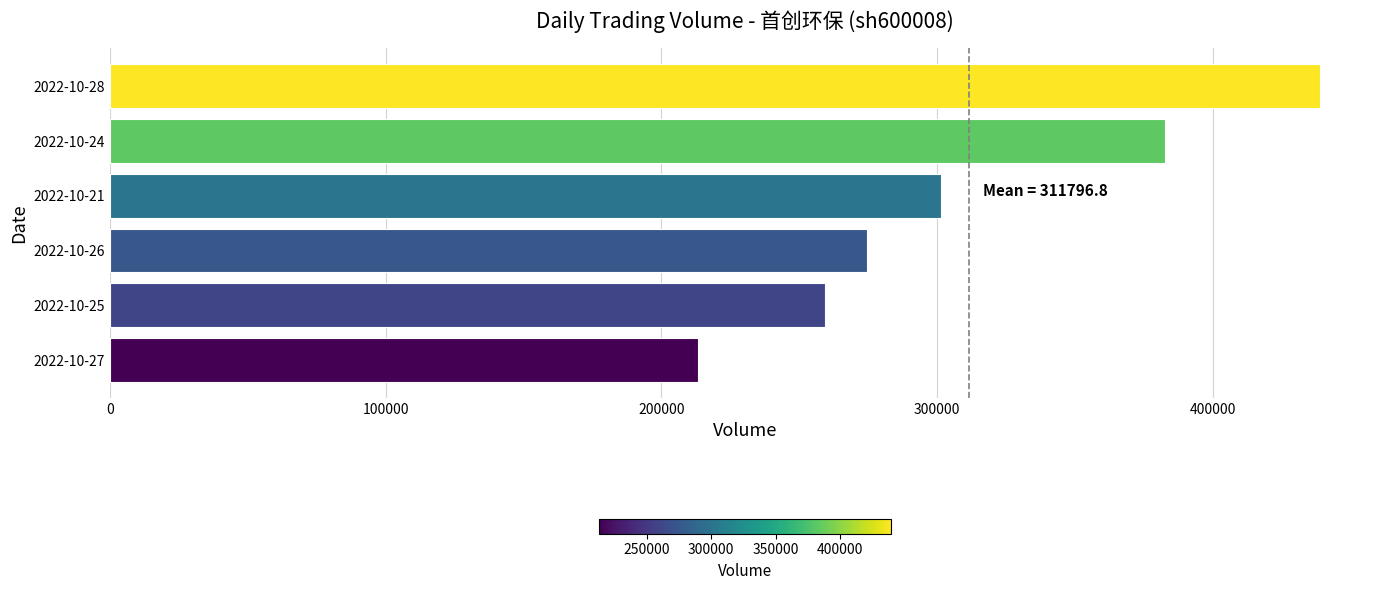

What is the change in value from 2022-10-25 to 2022-10-26?

+14983